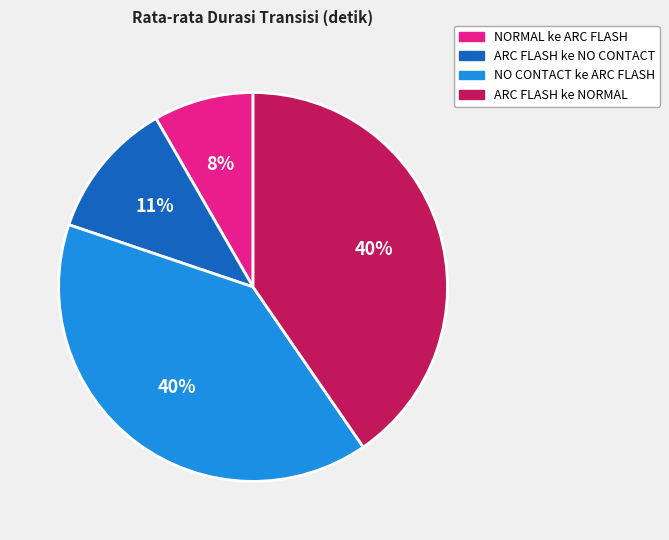

What percentage is the ARC FLASH ke NORMAL slice, to the nearest percent?

40%